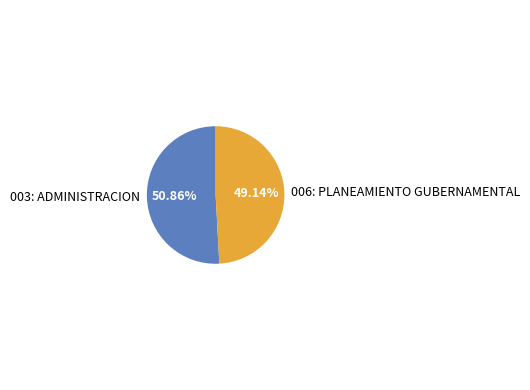

What percentage do 006: PLANEAMIENTO GUBERNAMENTAL and 003: ADMINISTRACION together represent?

100.0%